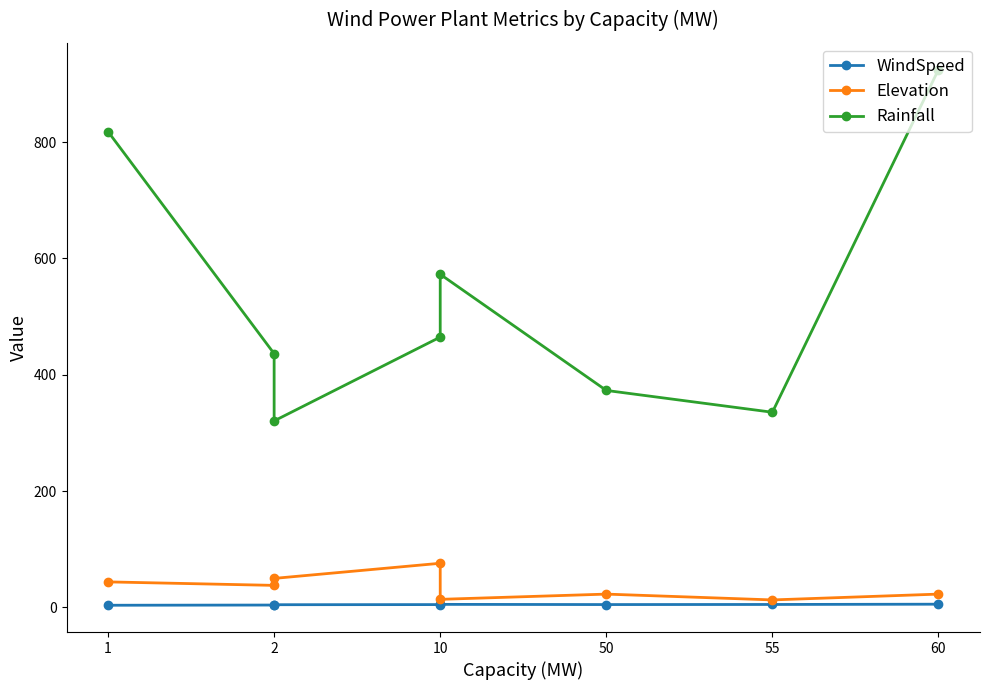

Between 50 and 10, which is larger?

50